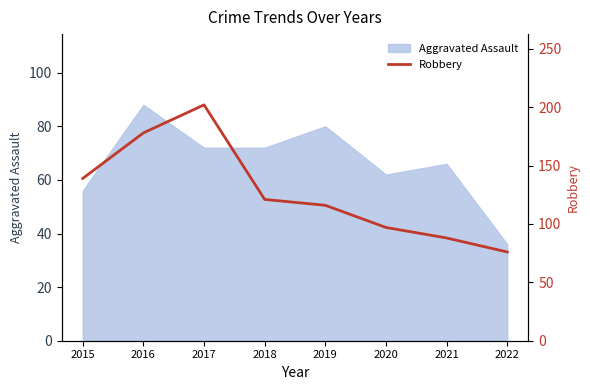

Rank the categories by value from highest to lowest.

2017, 2016, 2015, 2018, 2019, 2020, 2021, 2022